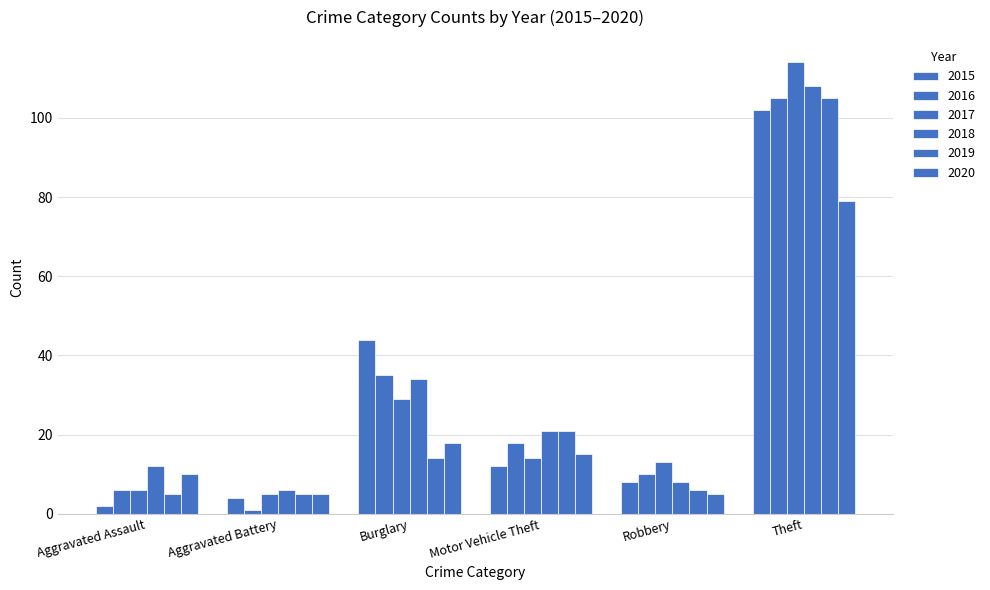

How many series are shown in this chart?

6